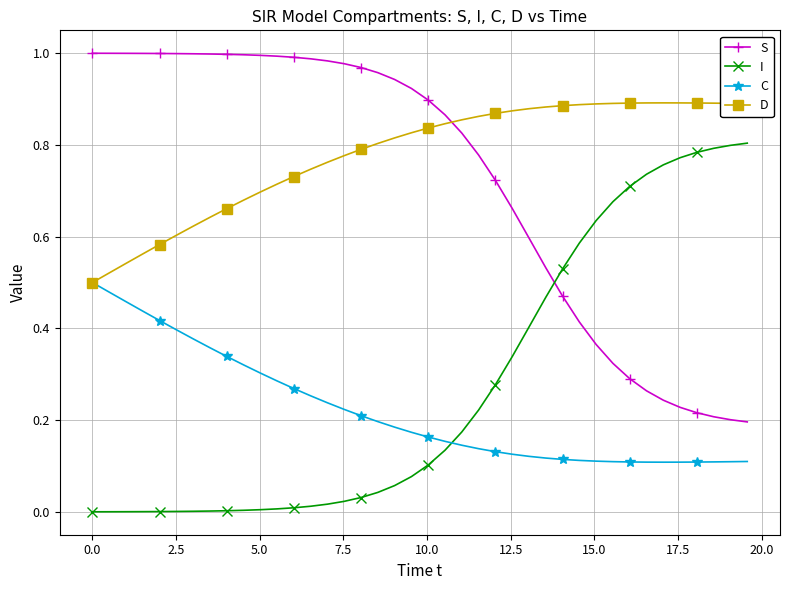

List the series in order of their peak value, highest first.

S, D, I, C